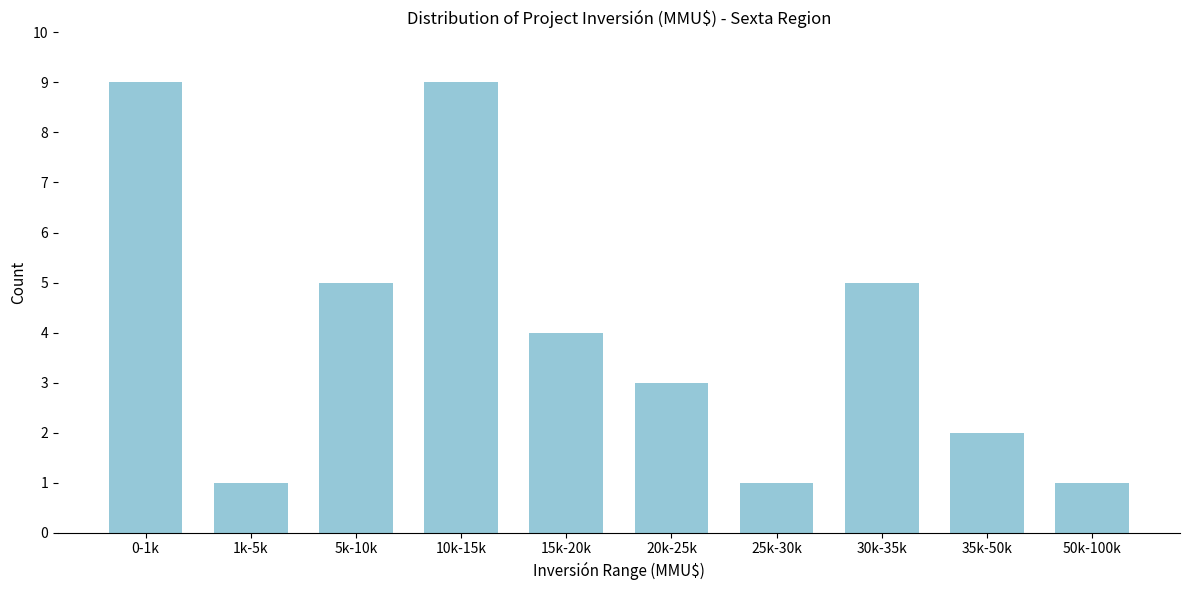

Reading left to right, transcribe all the data shown in this chart.

9	1	5	9	4	3	1	5	2	1